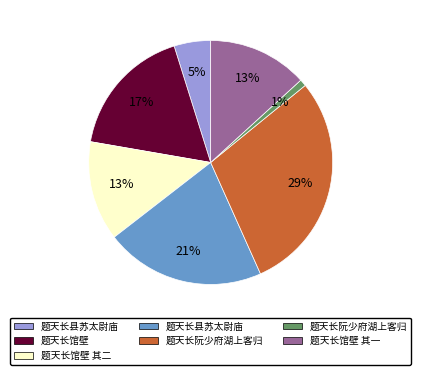

To the nearest percent, what is the difference between the largest and smallest slice percentages?

28%